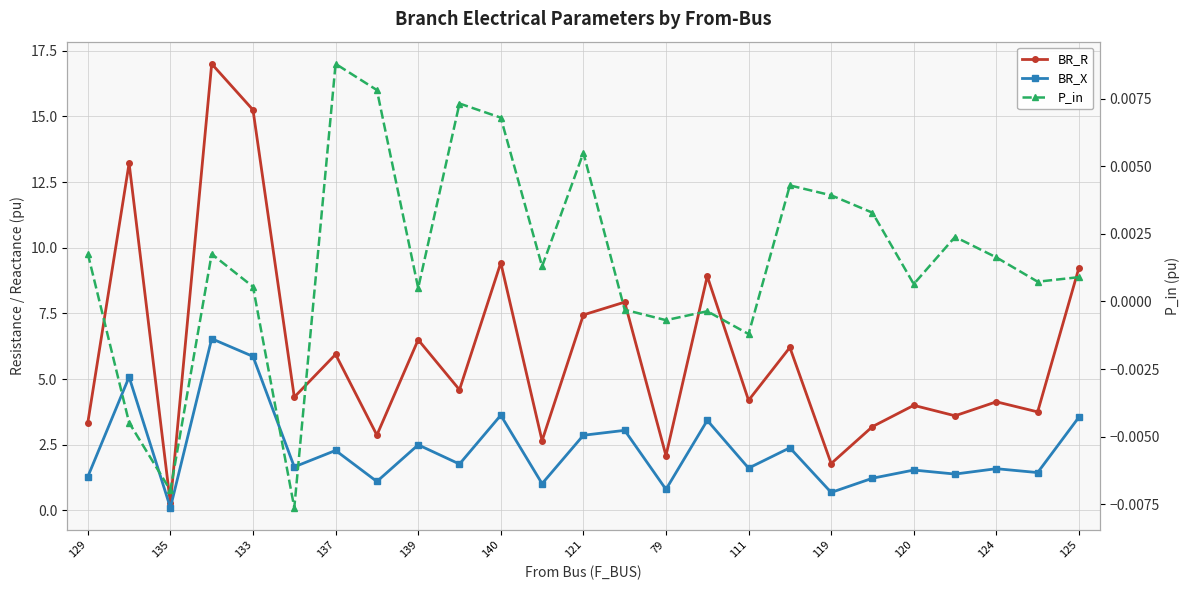

Which series has the largest range (max minus min)?

BR_R